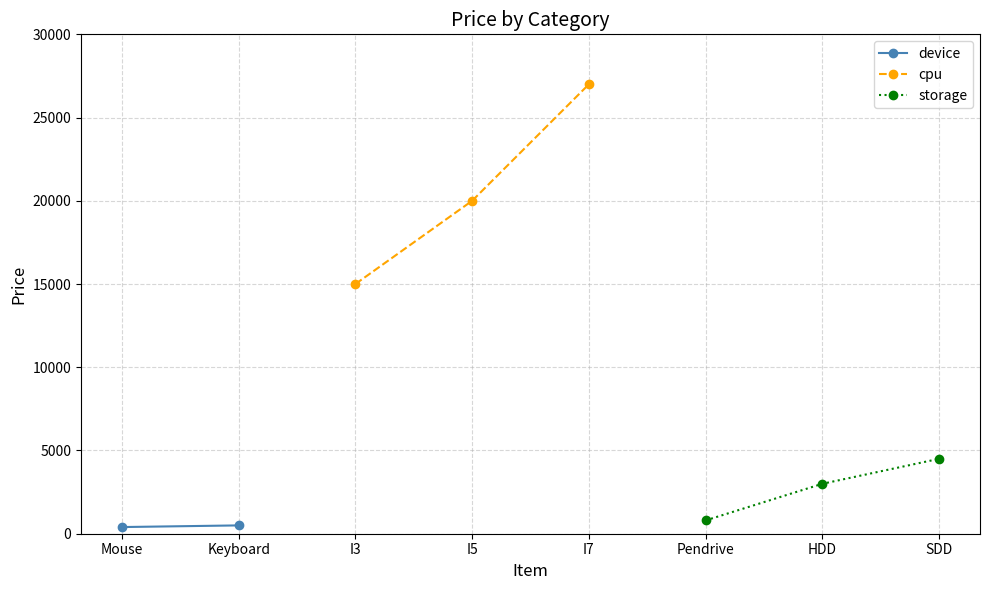

Where is cpu nearest to the value 21000?

I5